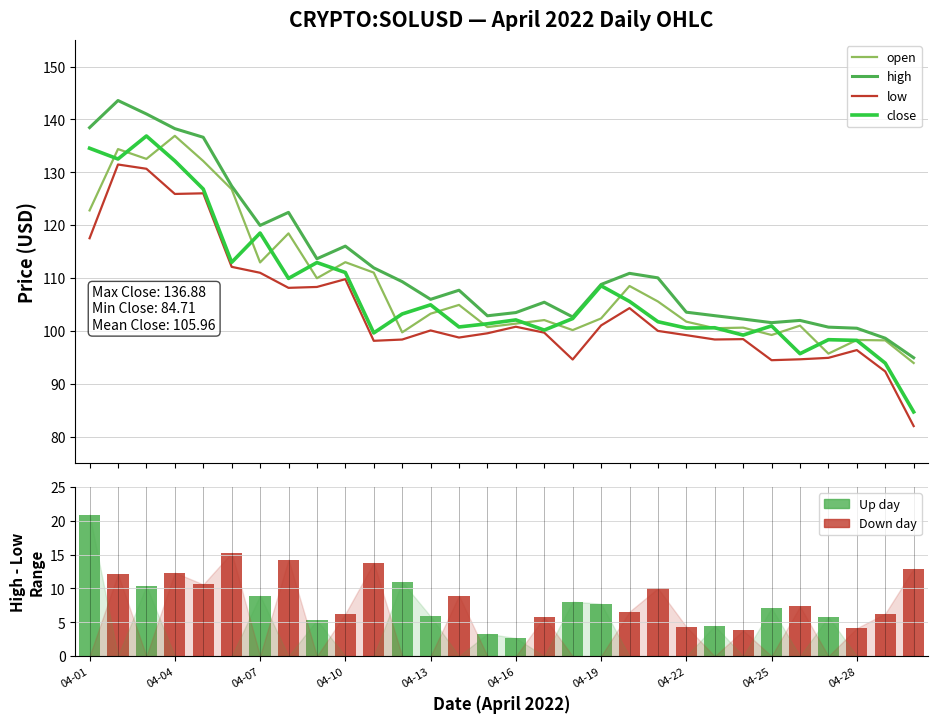

Rank the series at 16 from highest to lowest value.

high, open, close, low, high - low